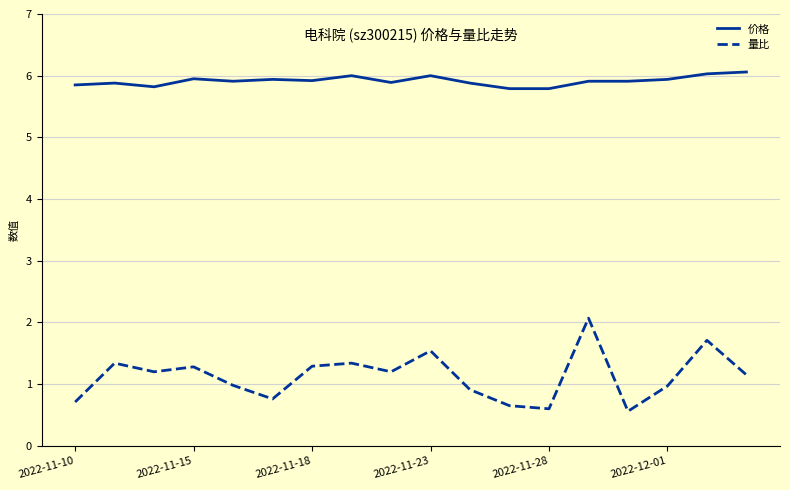

Rank the series by their maximum value, from lowest to highest.

量比, 价格